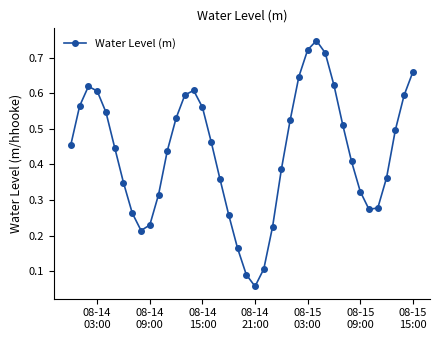

How many interior local valleys (lower than both neighbors) does the data have?

3